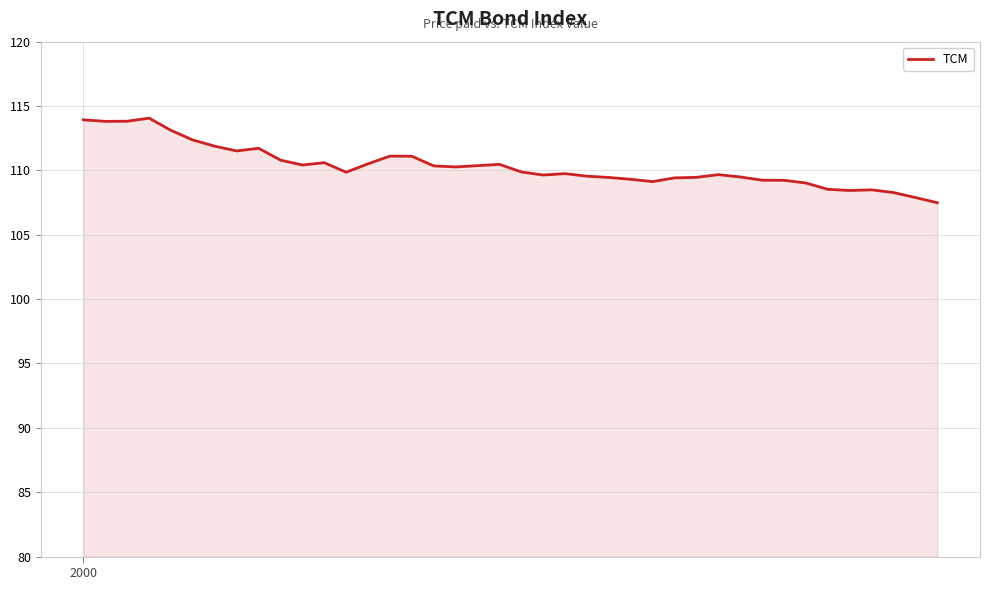

What is the maximum value shown in the chart?

114.1